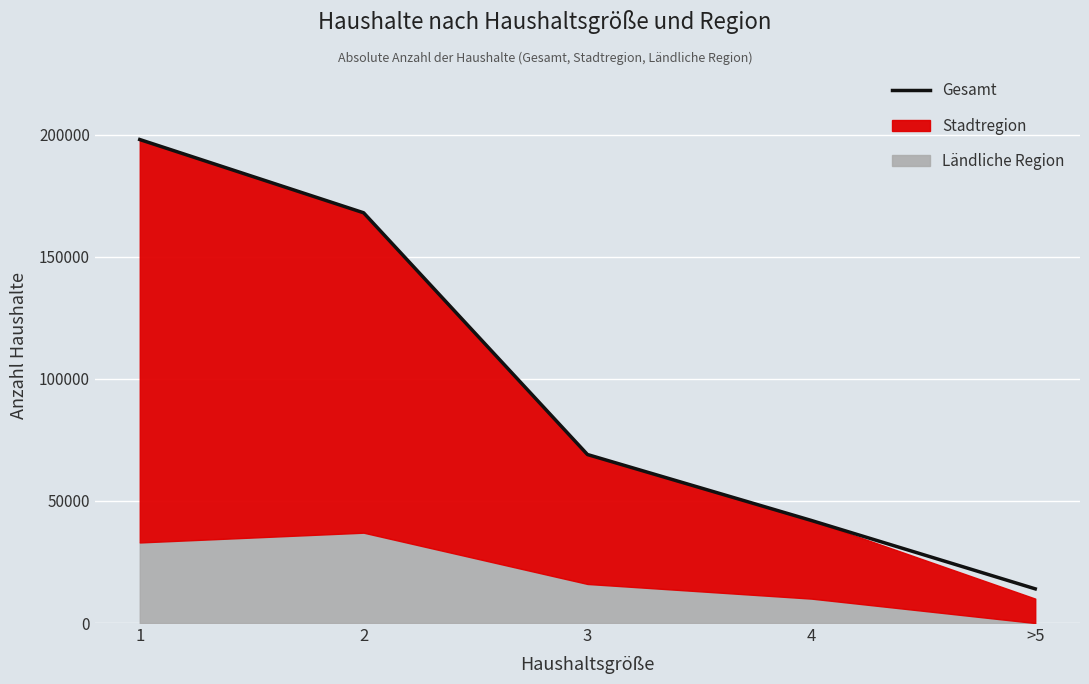

Between 3 and >5, which is larger?

3